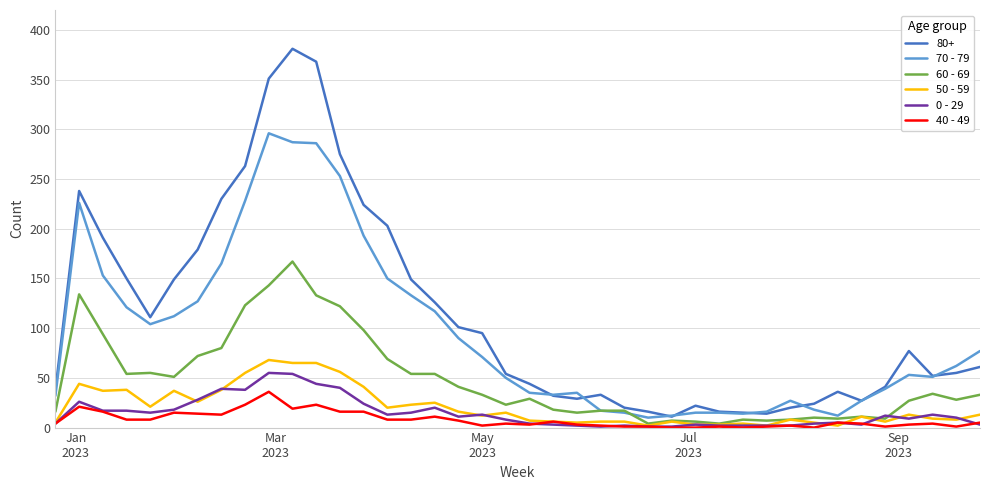

How many distinct data groups are displayed?

6